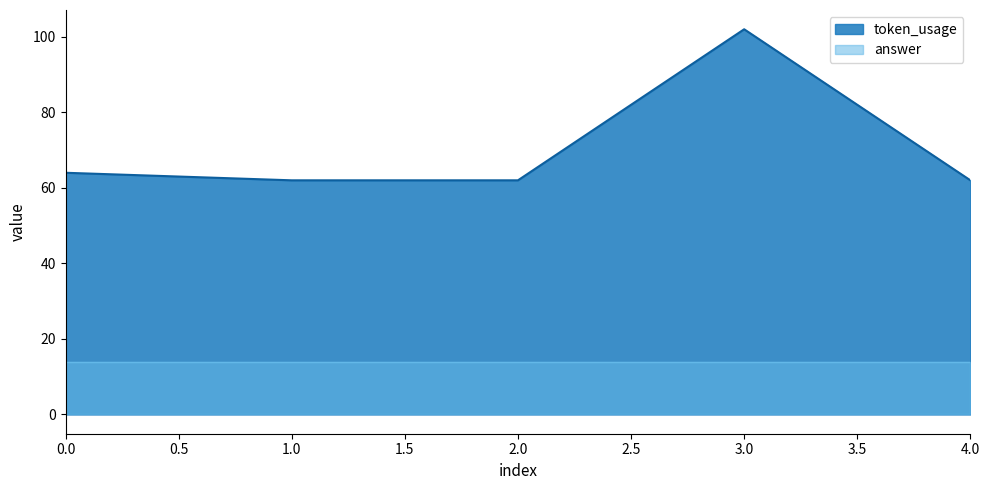

Where is the first local maximum?

3